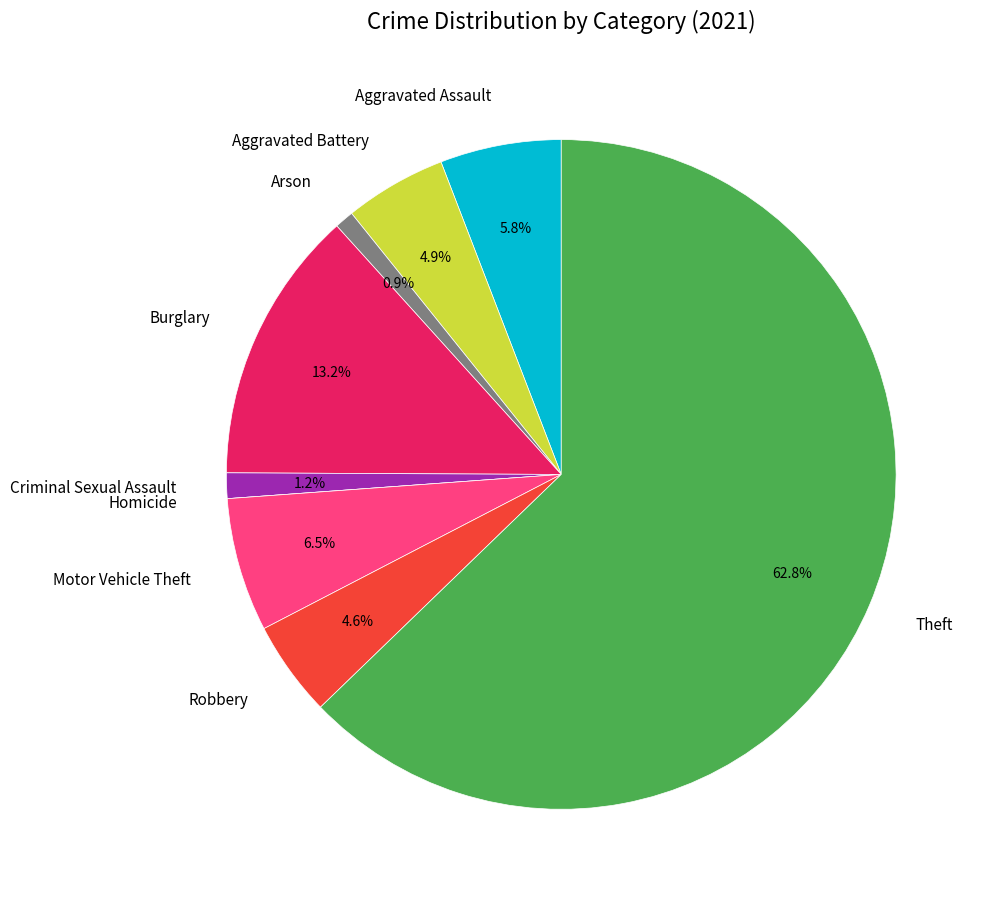

What is the largest slice in the pie chart?

Theft